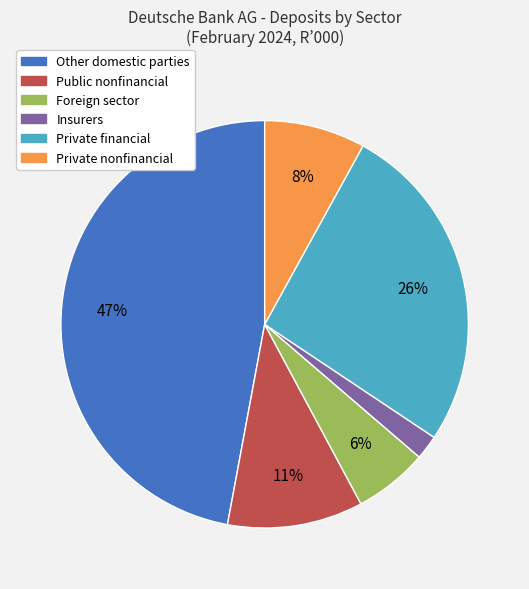

Is Public nonfinancial the majority of the pie?

No